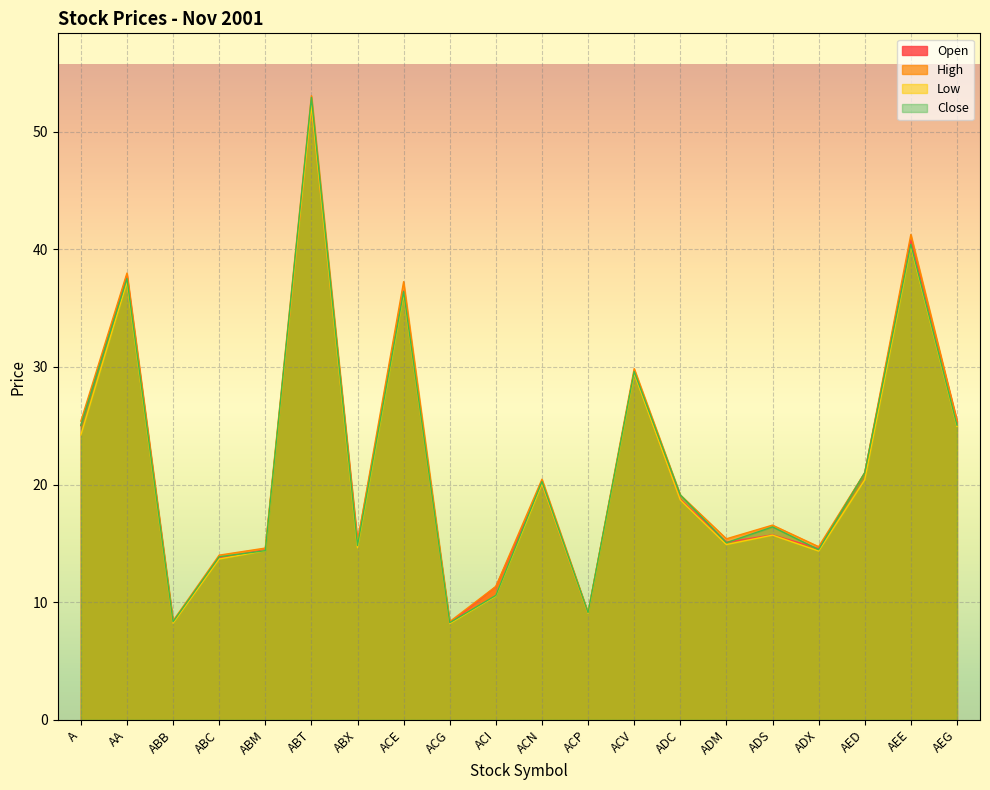

At which label does Open reach its minimum?

ACG